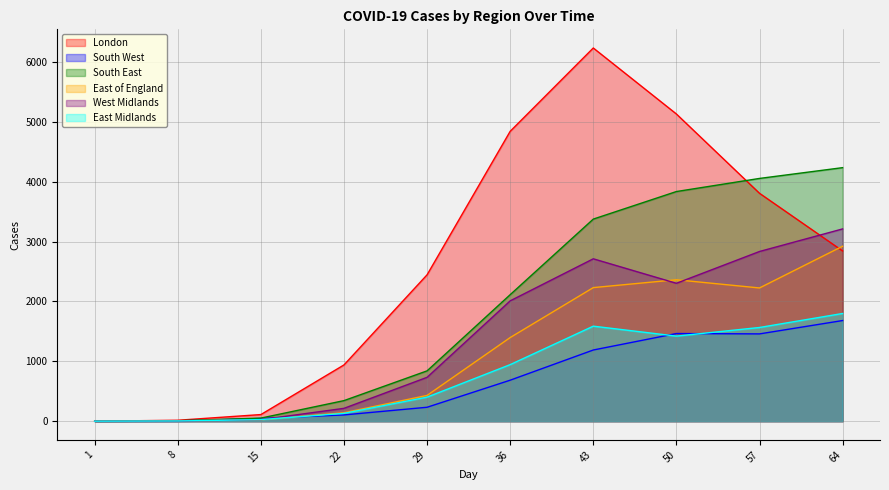

At which label does West Midlands first exceed 2010?

43